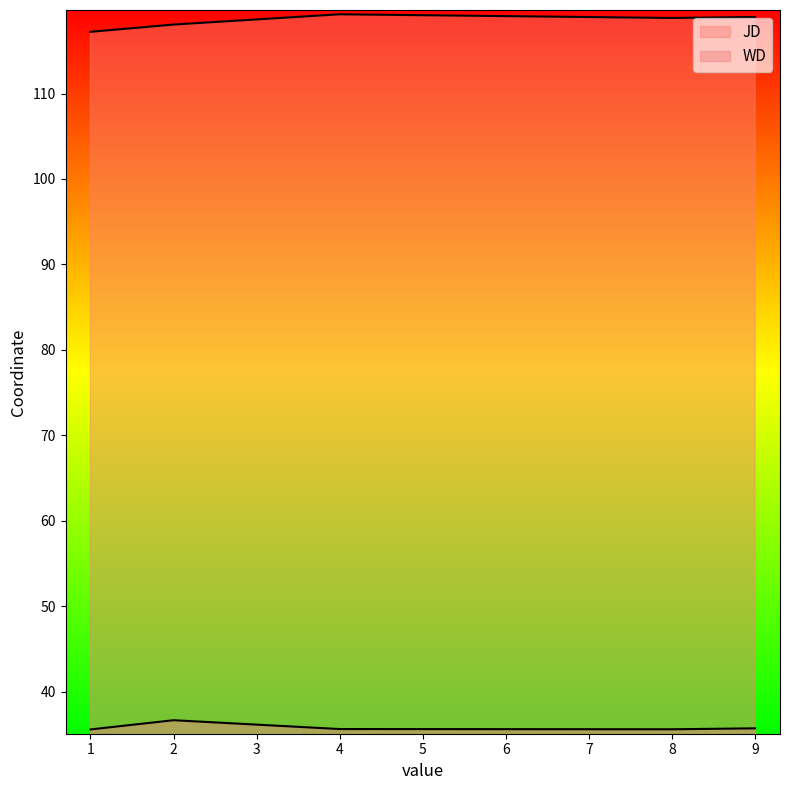

What is the difference between the JD values at 1 and 2?

0.3